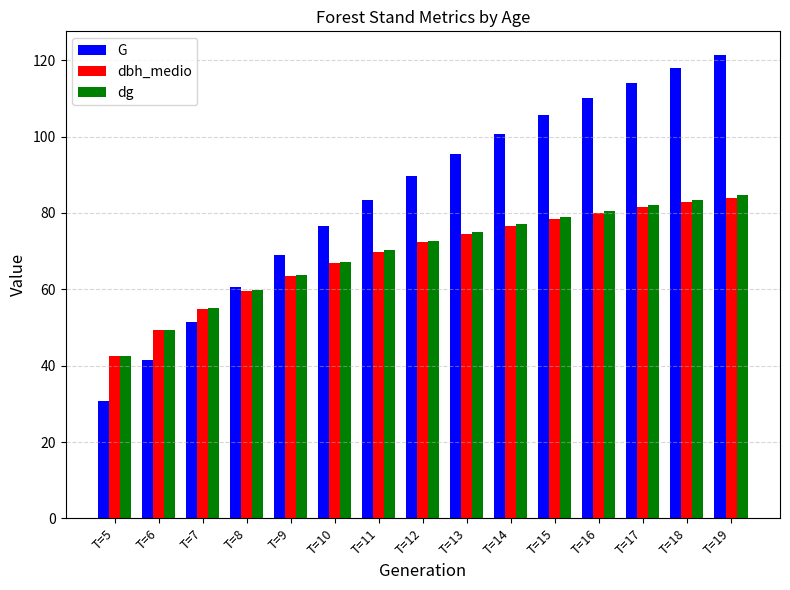

What is the minimum value shown in the chart?

30.8